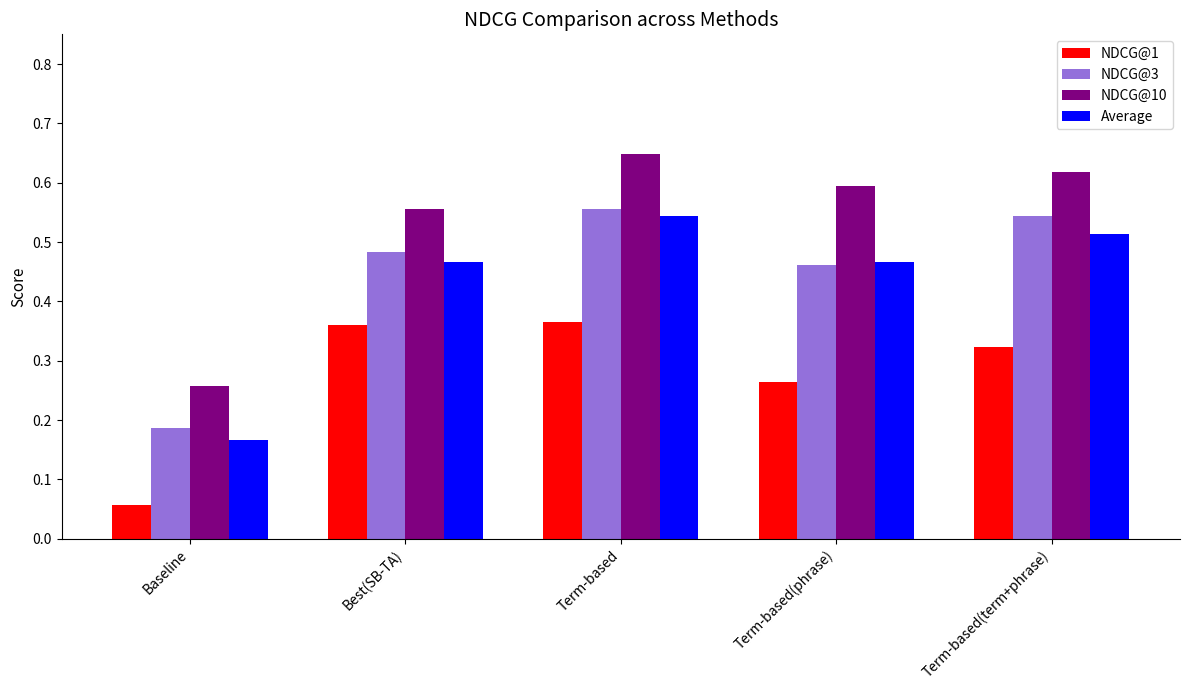

Which series changed the most between Baseline and Term-based(term+phrase)?

NDCG@10